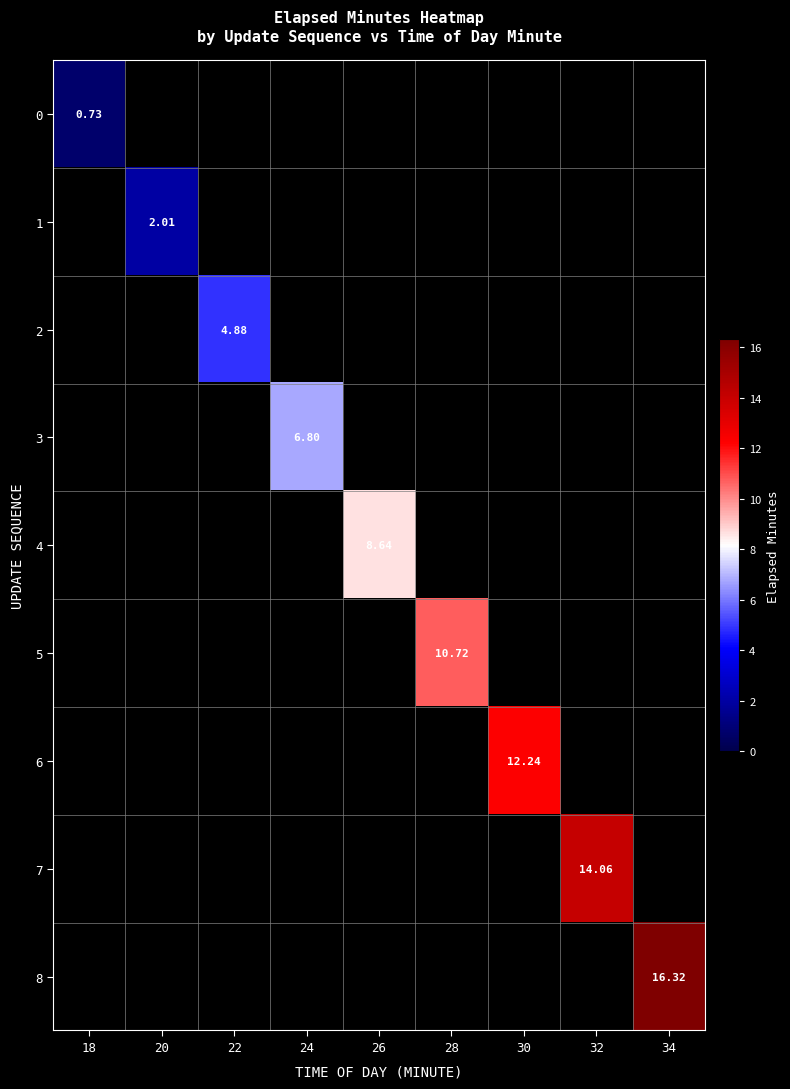

What is the maximum value shown in the chart?

16.3